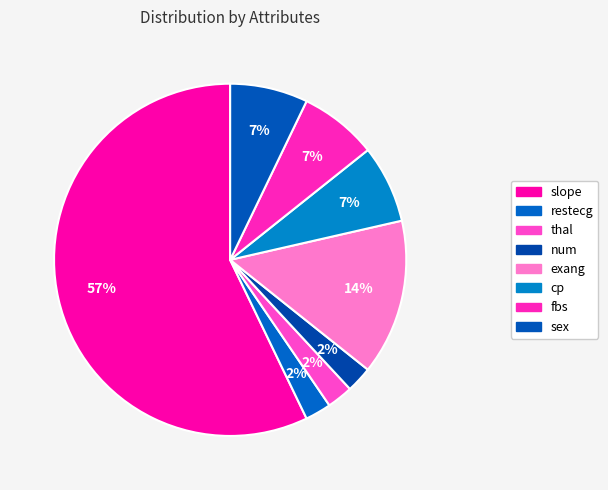

Do fbs and thal together represent more than half of the pie?

No